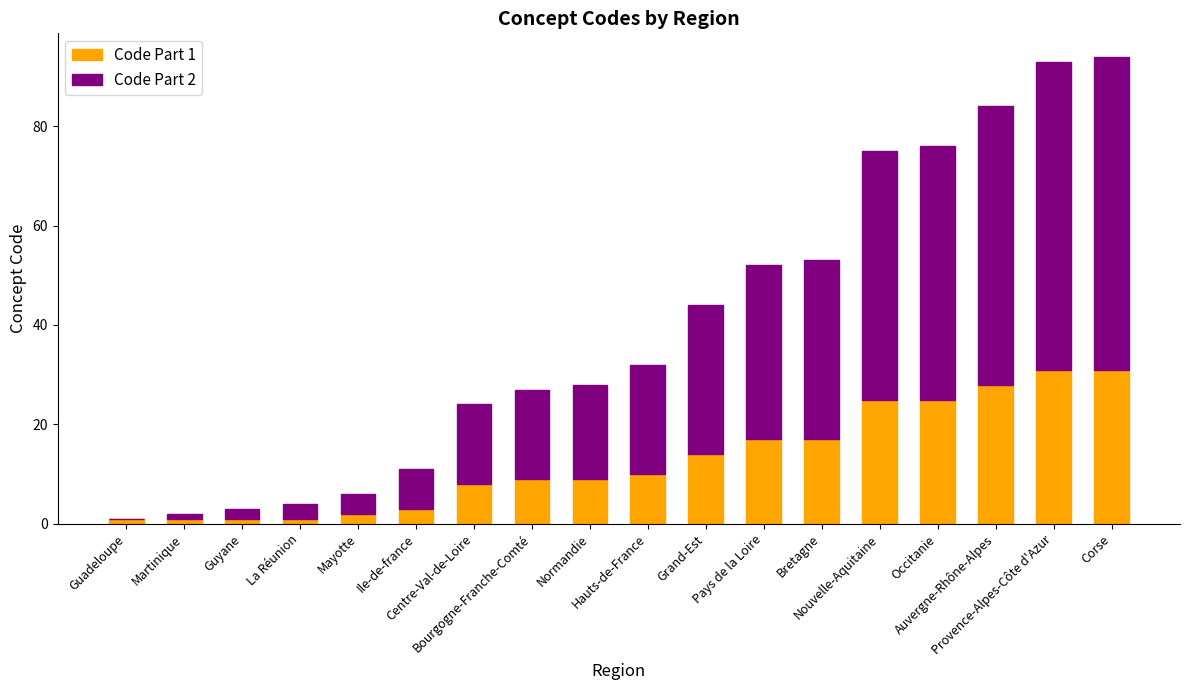

What are all the series names shown in the legend?

Code Part 1, Code Part 2